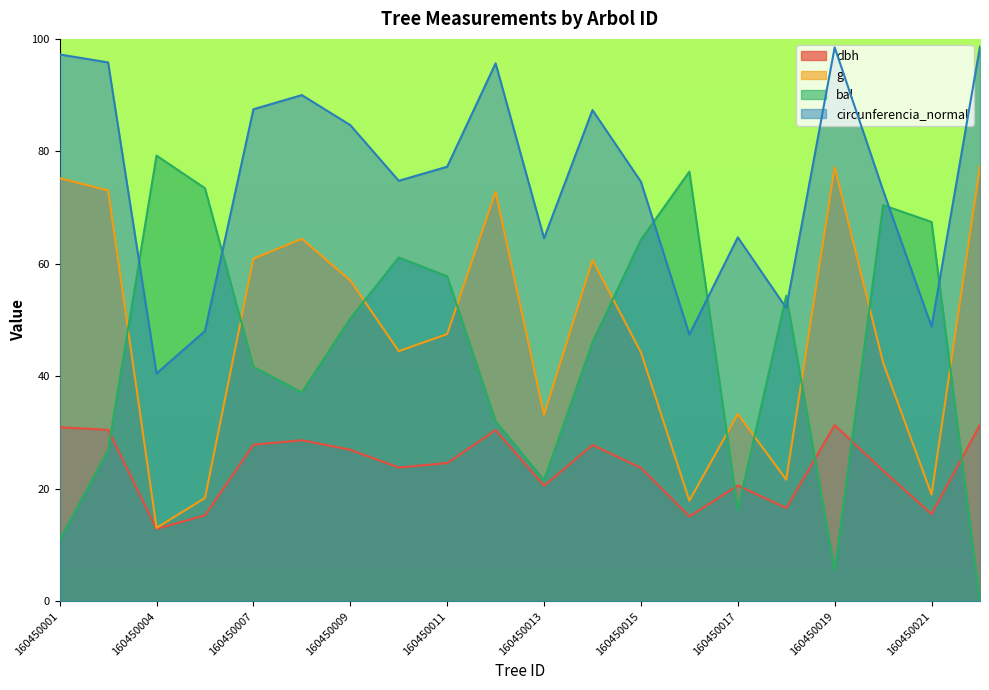

Rank the categories by circunferencia_normal value from lowest to highest.

160450004, 160450016, 160450005, 160450021, 160450018, 160450013, 160450017, 160450020, 160450015, 160450010, 160450011, 160450009, 160450014, 160450007, 160450008, 160450012, 160450003, 160450001, 160450019, 160450022